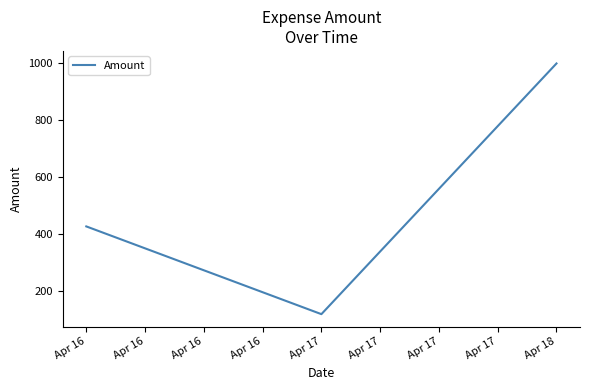

How many categories are shown in the chart?

3